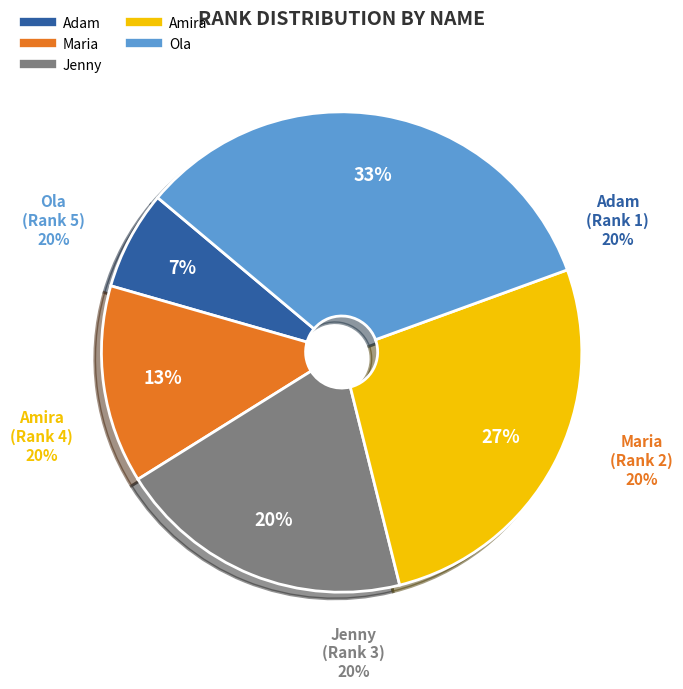

What is the total percentage of Adam and Ola?

40.0%